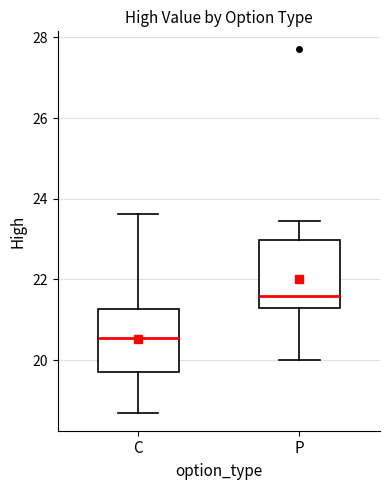

Which box has the lowest median line?

C